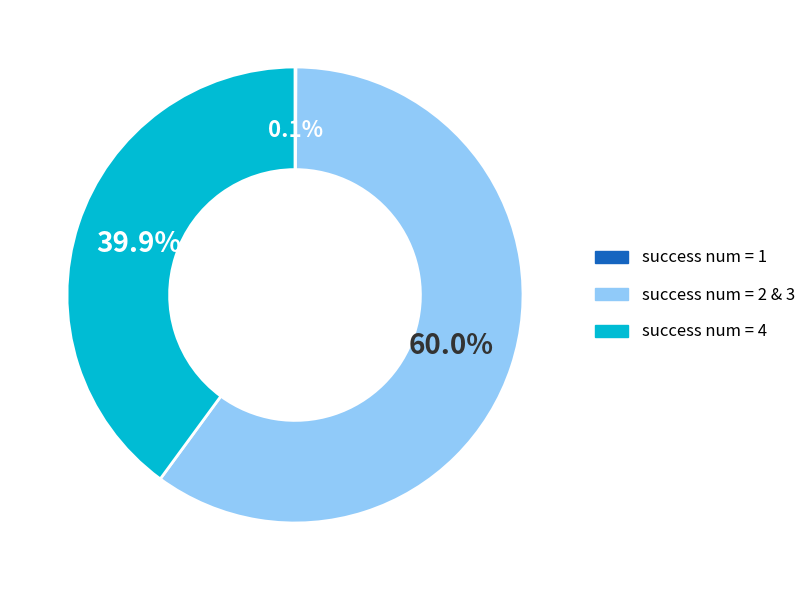

Is there any slice that represents more than half of the pie?

Yes